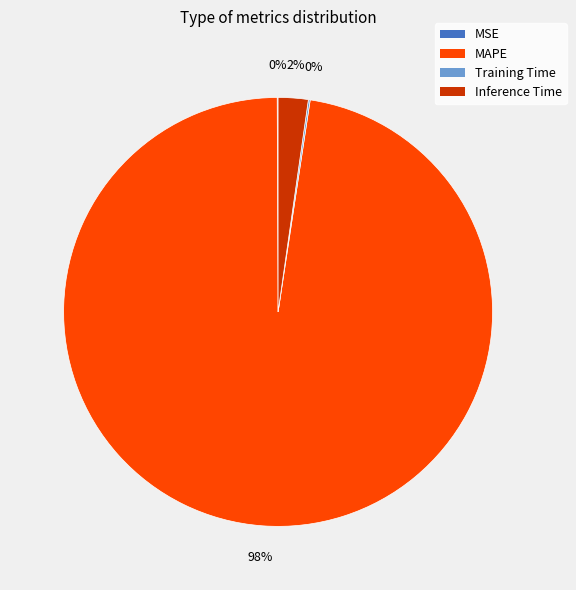

To the nearest percent, what is the combined percentage of Inference Time and MAPE?

100%